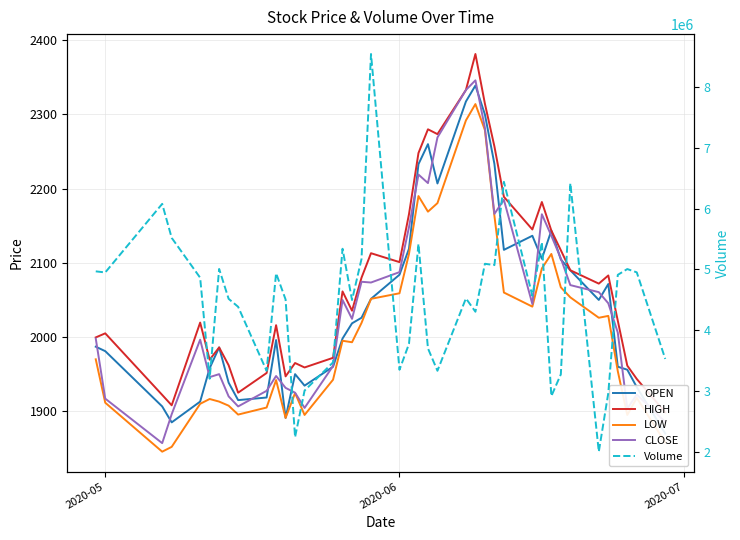

How many values in the CLOSE series are below 2044?

20